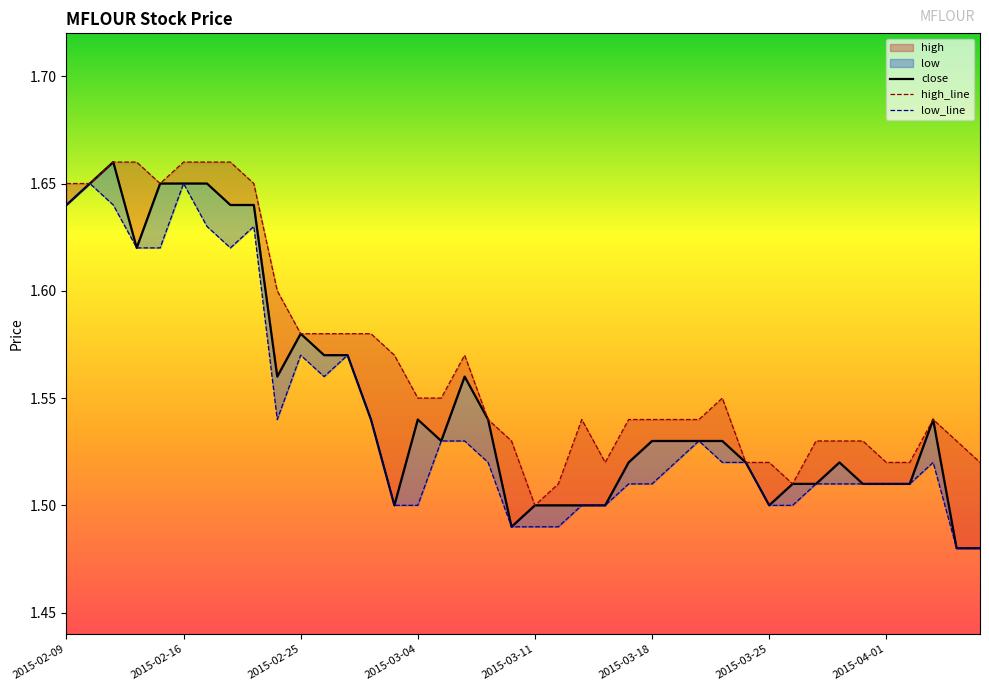

What is the maximum value shown in the chart?

1.7